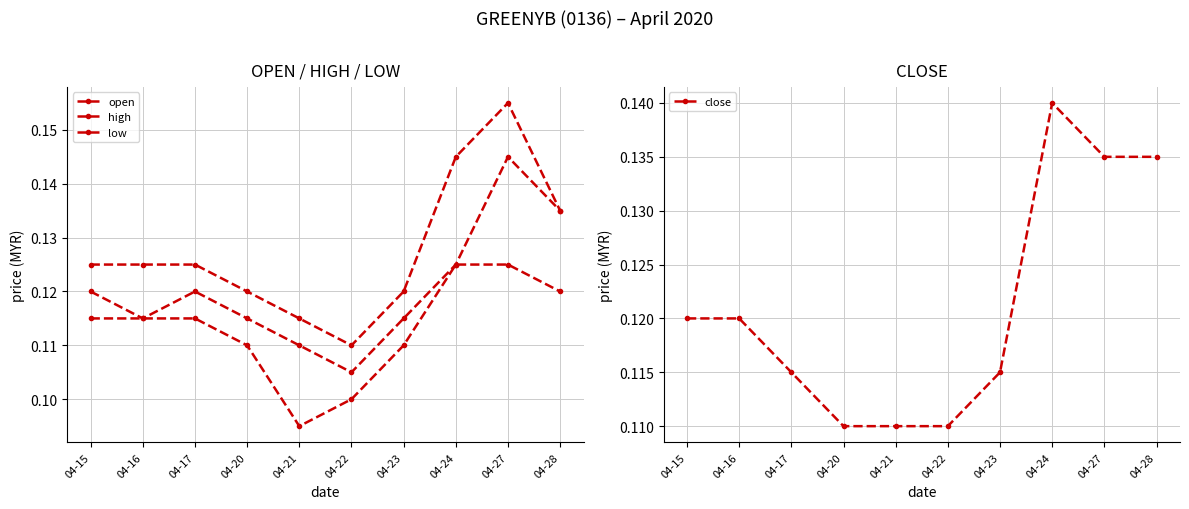

What is the value of the open point at the 7th from the left?

0.1